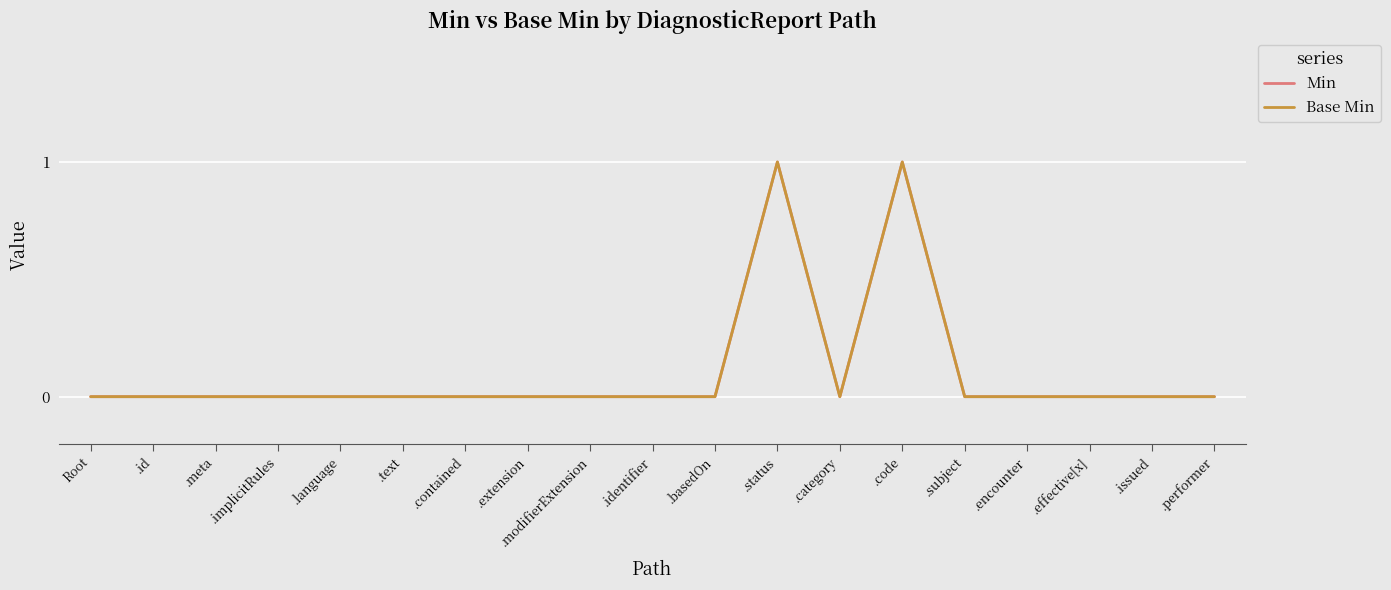

How many lines are shown in the chart?

2